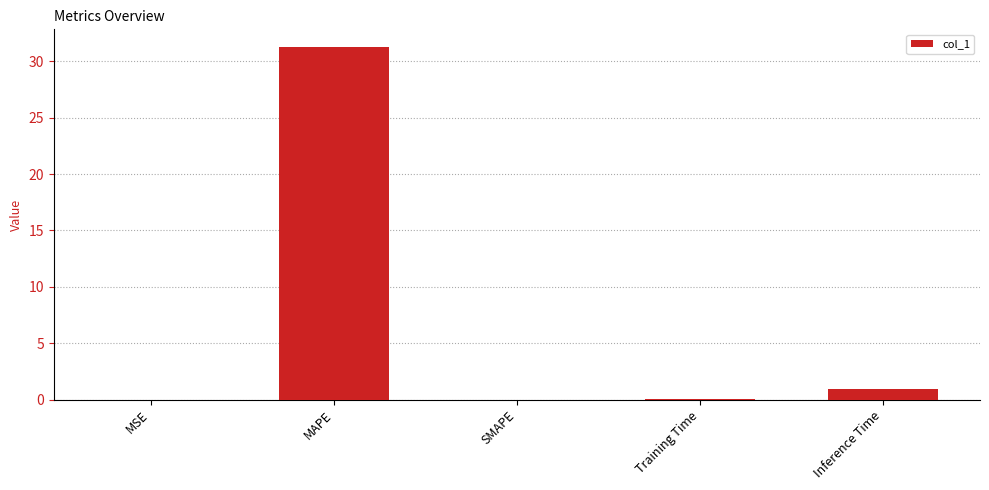

What is the change in value from MAPE to Inference Time?

-30.3